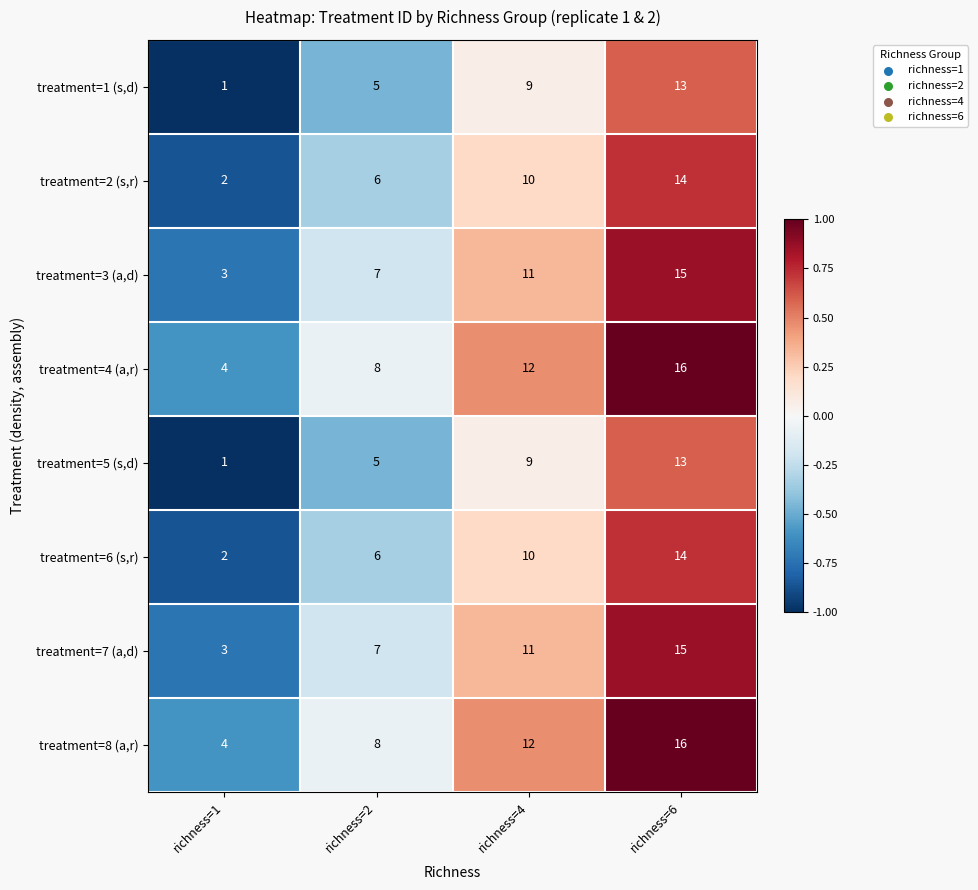

The treatment=4 (a,r) series shows 6 at richness=1. True or false?

False